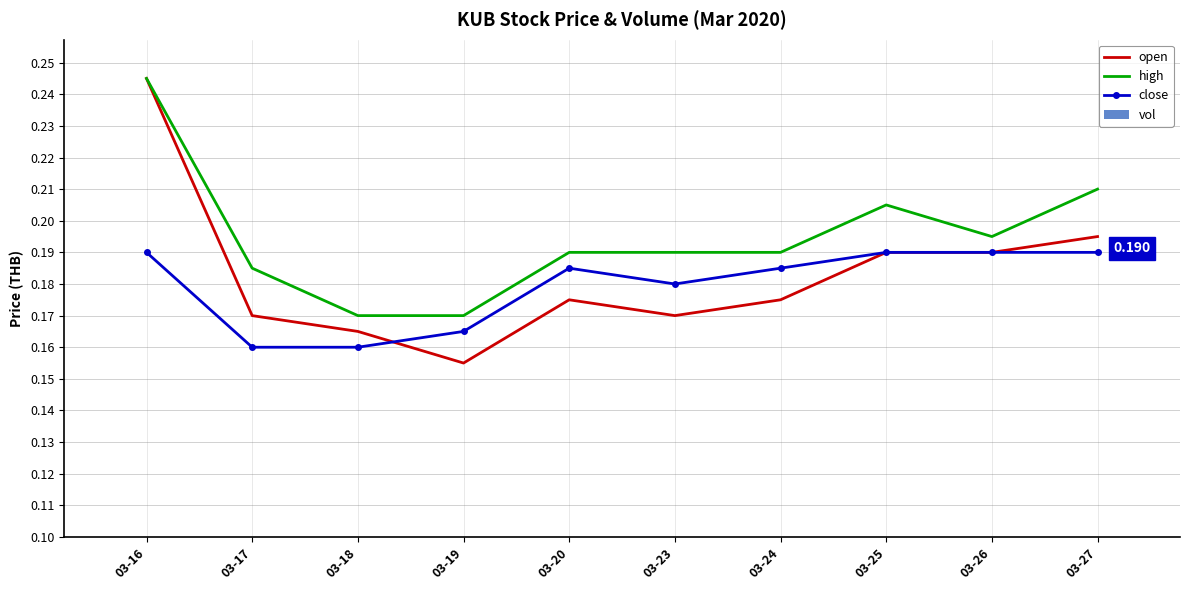

What value does the high series have at 03-18?

0.2